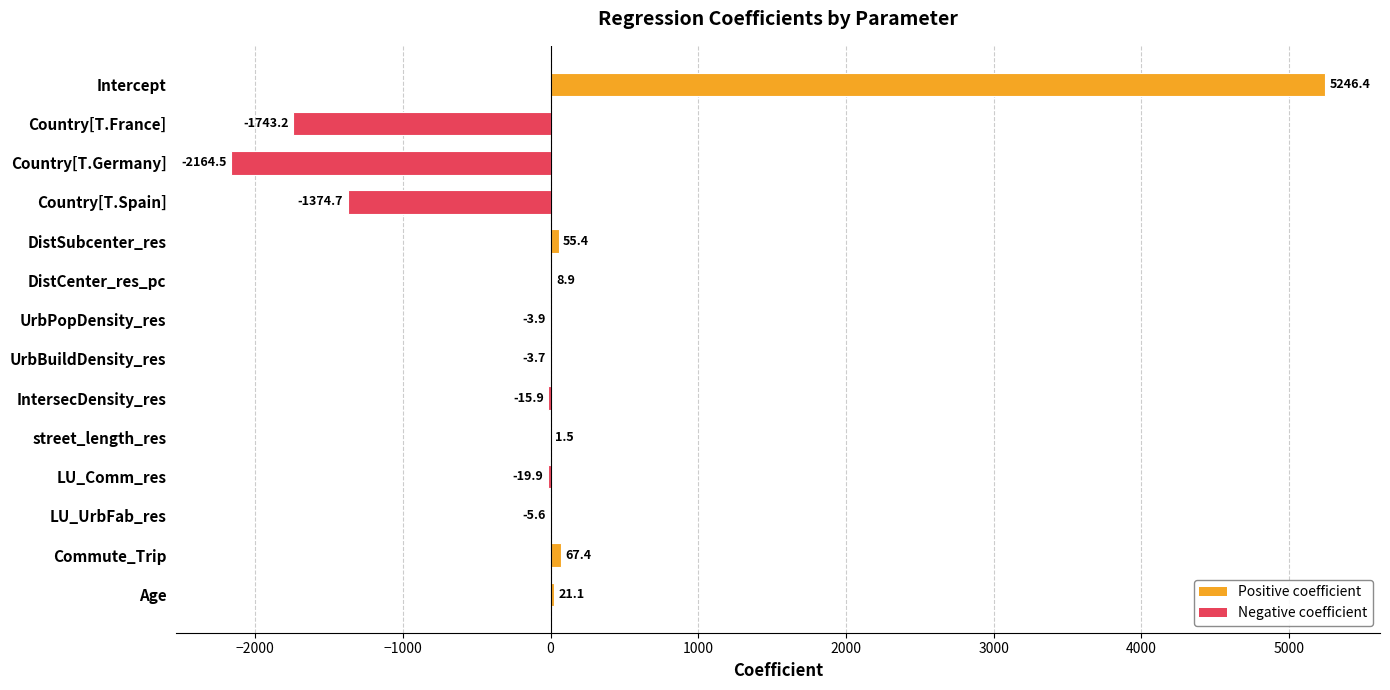

What is the sum of the values at LU_UrbFab_res and UrbBuildDensity_res?

-9.3